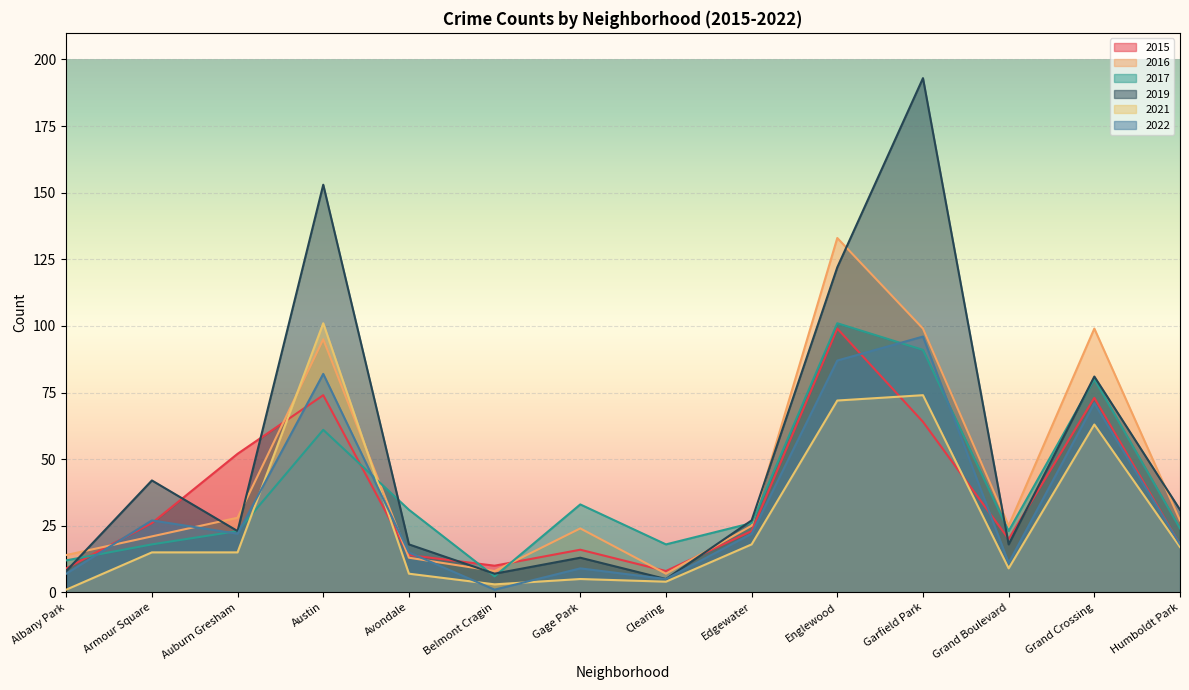

The 2021 series shows 15 at Auburn Gresham. True or false?

True